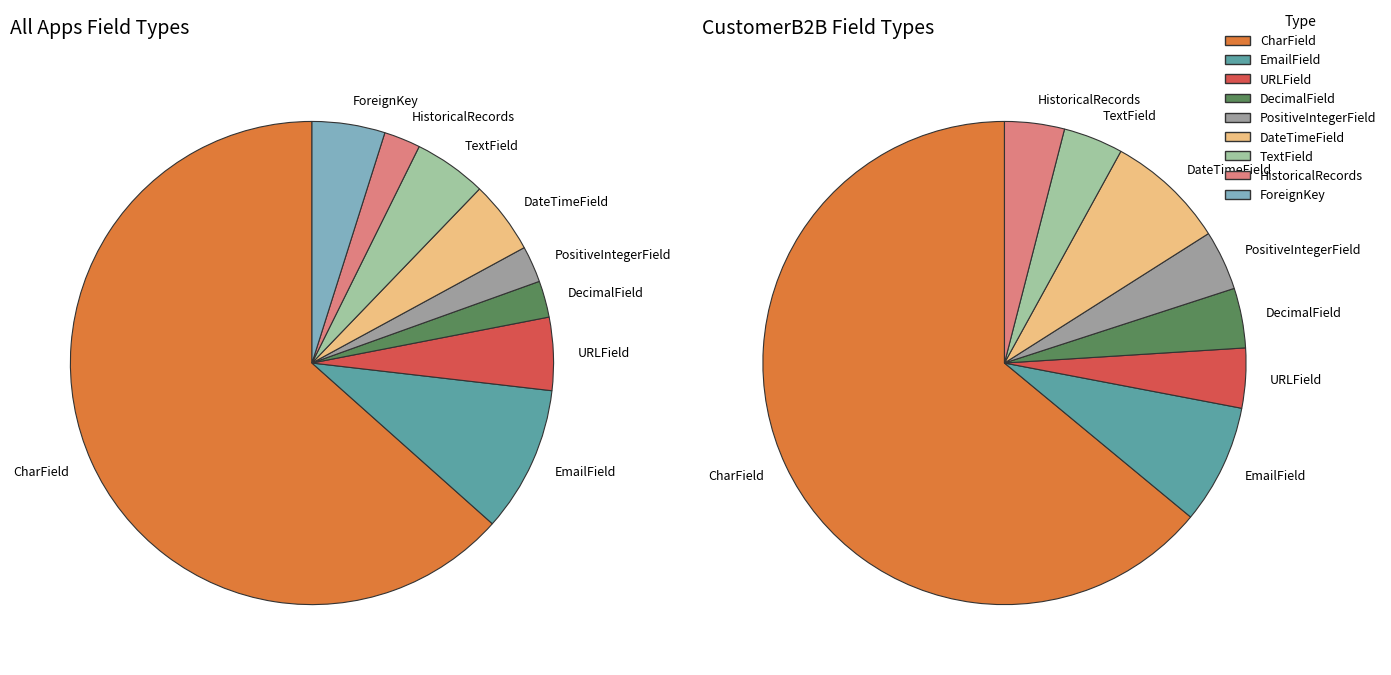

Is there a majority slice in this chart?

Yes